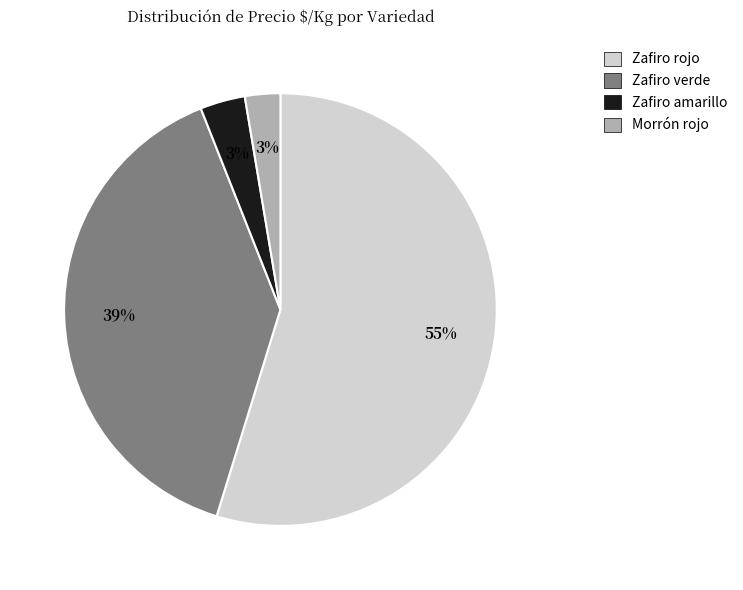

Is there a majority slice in this chart?

Yes